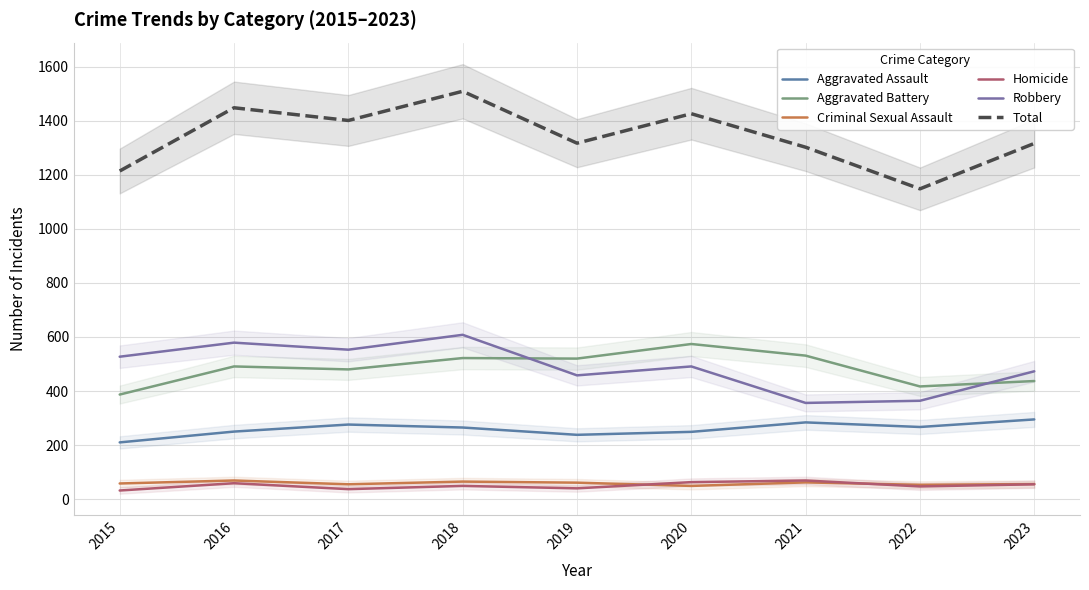

At which label does Robbery first exceed 491?

2015